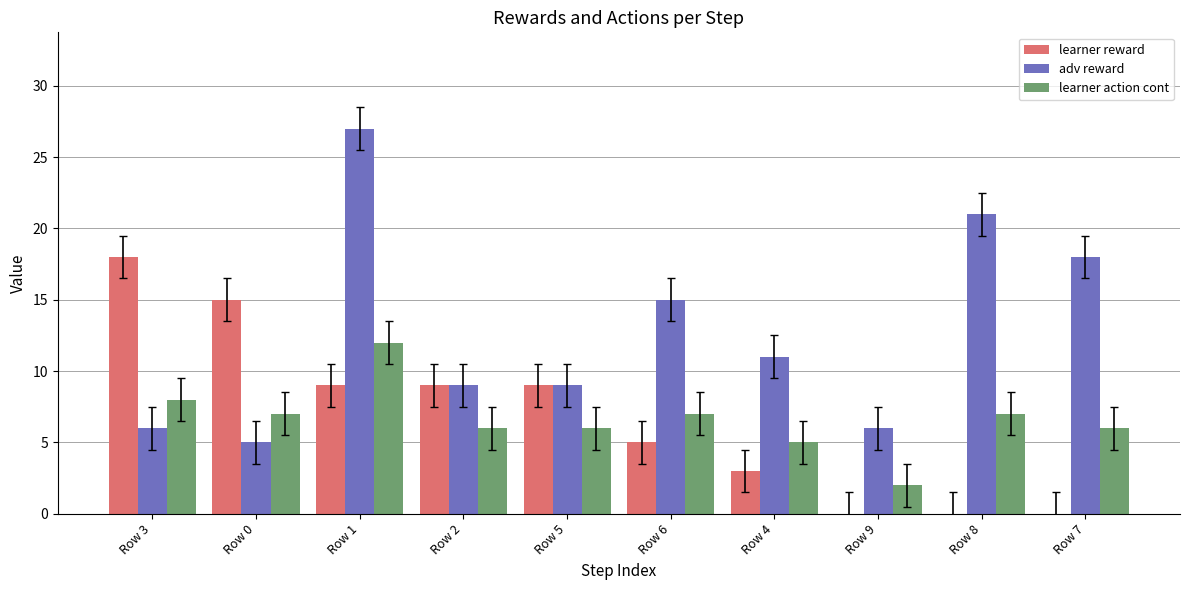

The value of adv reward at Row 6 is 6. True or false?

False